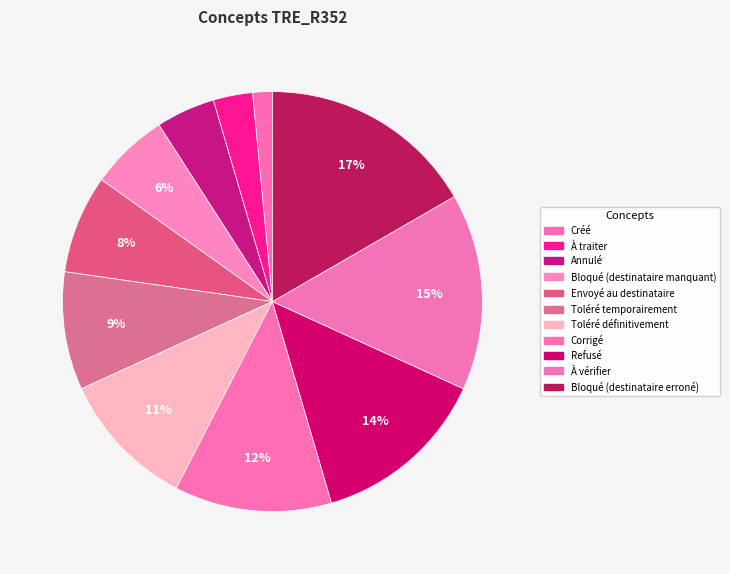

Is it true that Toléré définitivement is 2% of the pie?

False